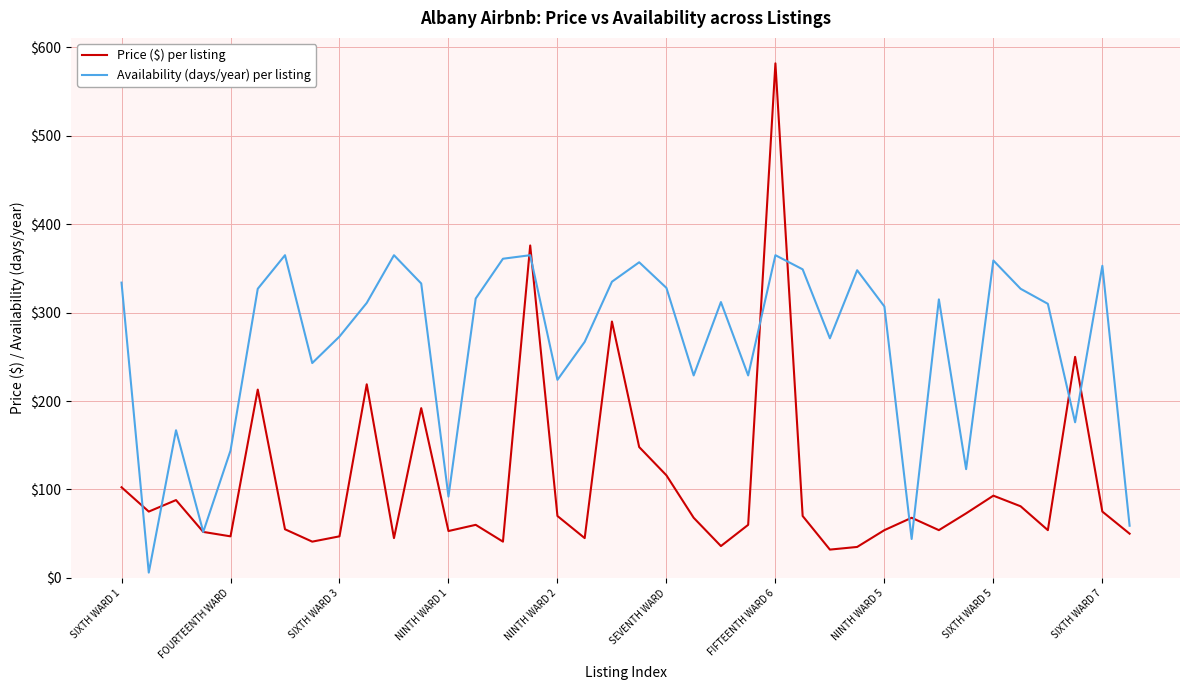

What is the greatest value displayed?

582.0